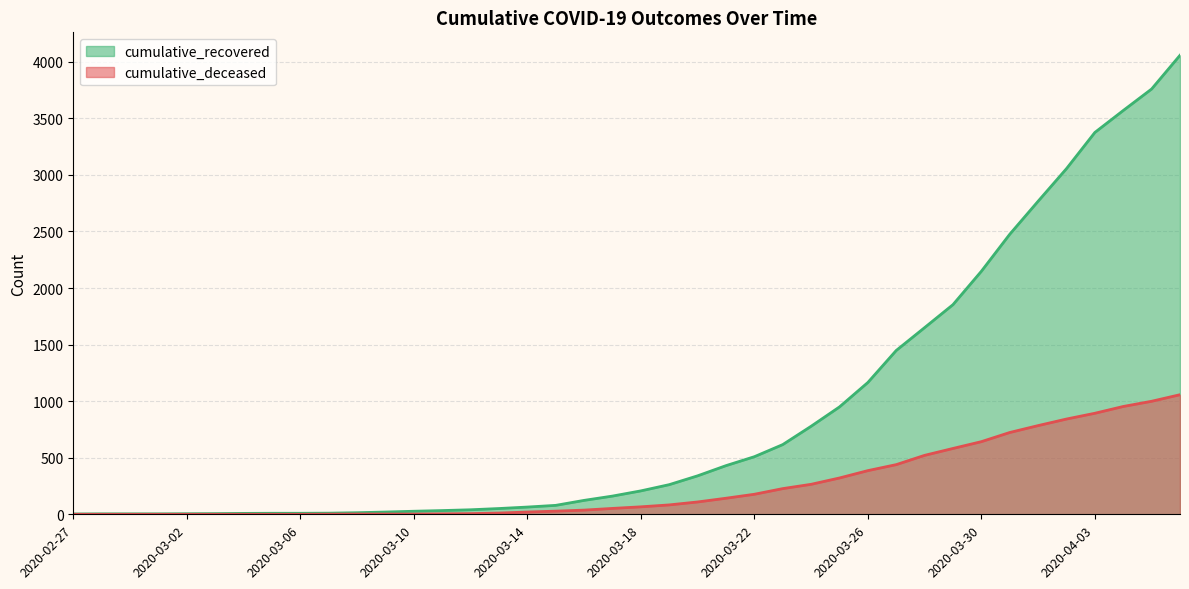

Reading left to right, list all the values displayed in this chart.

cumulative_recovered: 2020-02-27=3	2020-02-28=4	2020-02-29=4	2020-03-01=4	2020-03-02=5	2020-03-03=6	2020-03-04=8	2020-03-05=9	2020-03-06=9	2020-03-07=10	2020-03-08=14	2020-03-09=20	2020-03-10=27	2020-03-11=33	2020-03-12=40	2020-03-13=51	2020-03-14=64	2020-03-15=79	2020-03-16=123	2020-03-17=161	2020-03-18=207	2020-03-19=262	2020-03-20=340	2020-03-21=430	2020-03-22=509	2020-03-23=616	2020-03-24=778	2020-03-25=949	2020-03-26=1165	2020-03-27=1448	2020-03-28=1650	2020-03-29=1853	2020-03-30=2148	2020-03-31=2475	2020-04-01=2767	2020-04-02=3055	2020-04-03=3375	2020-04-04=3569	2020-04-05=3759	2020-04-06=4057
cumulative_deceased: 2020-02-27=0	2020-02-28=0	2020-02-29=0	2020-03-01=0	2020-03-02=0	2020-03-03=0	2020-03-04=0	2020-03-05=0	2020-03-06=0	2020-03-07=1	2020-03-08=2	2020-03-09=2	2020-03-10=2	2020-03-11=4	2020-03-12=6	2020-03-13=11	2020-03-14=20	2020-03-15=28	2020-03-16=37	2020-03-17=52	2020-03-18=66	2020-03-19=83	2020-03-20=109	2020-03-21=142	2020-03-22=177	2020-03-23=227	2020-03-24=265	2020-03-25=321	2020-03-26=386	2020-03-27=439	2020-03-28=521	2020-03-29=582	2020-03-30=642	2020-03-31=723	2020-04-01=784	2020-04-02=842	2020-04-03=893	2020-04-04=953	2020-04-05=999	2020-04-06=1057